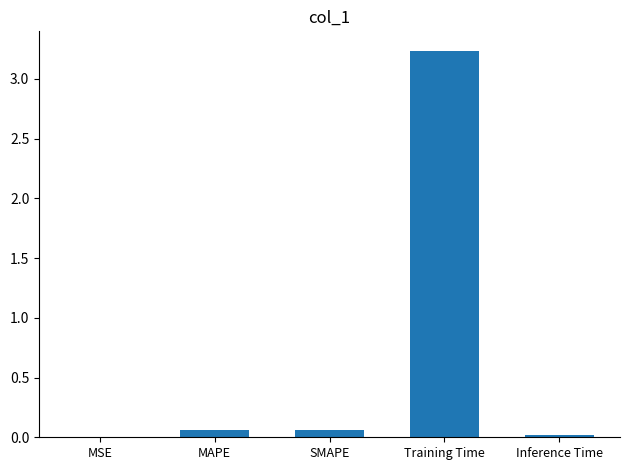

Which has a higher value, Training Time or Inference Time?

Training Time